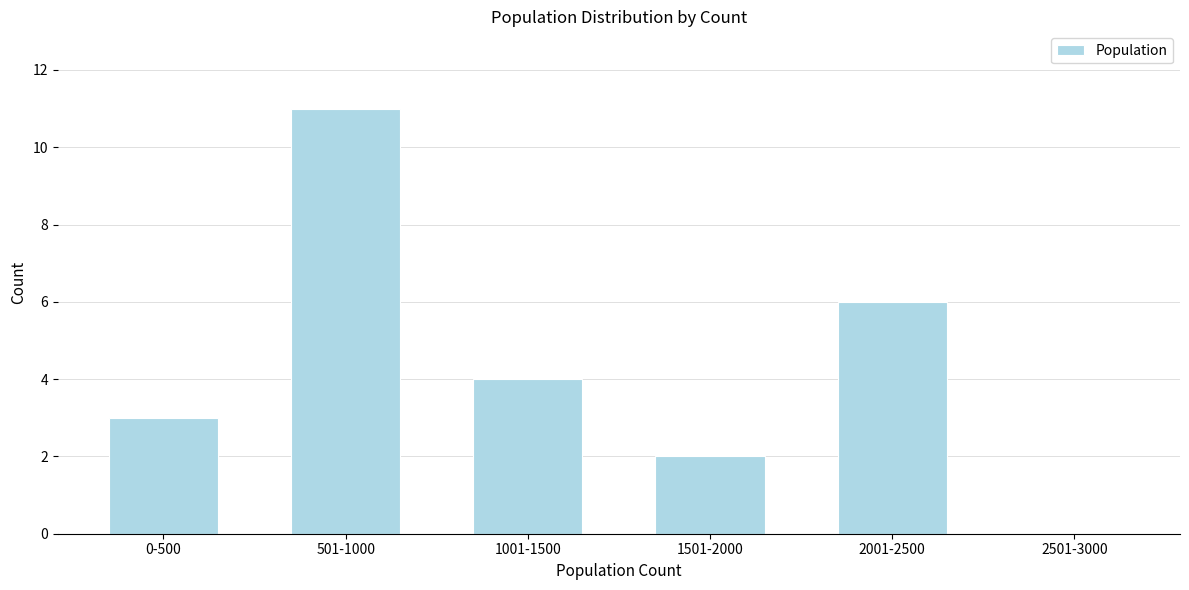

Reading right to left, list all the values displayed in this chart.

2501-3000=0	2001-2500=6	1501-2000=2	1001-1500=4	501-1000=11	0-500=3